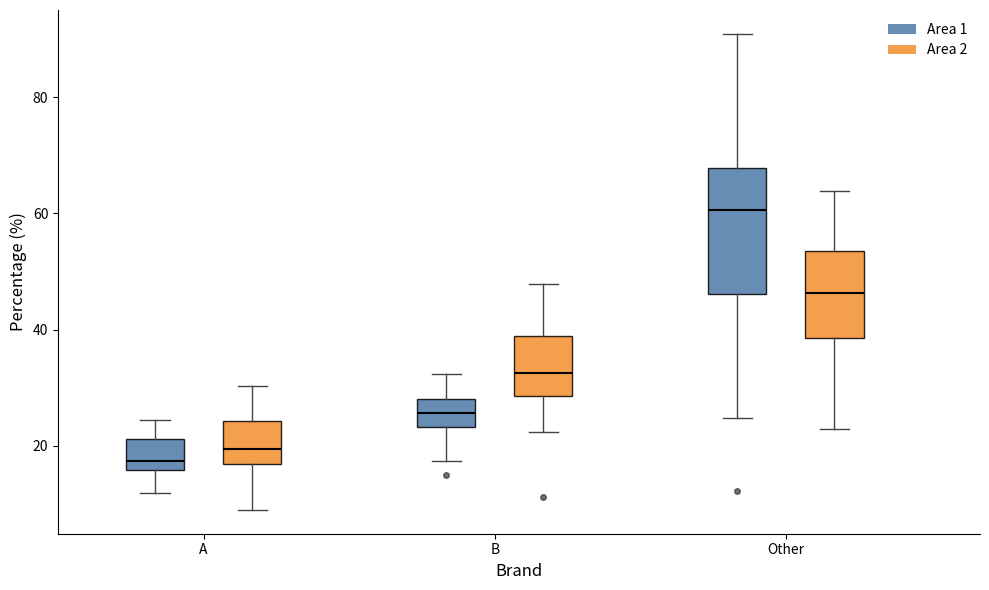

Which box's median line is the highest?

Other (Area 1)